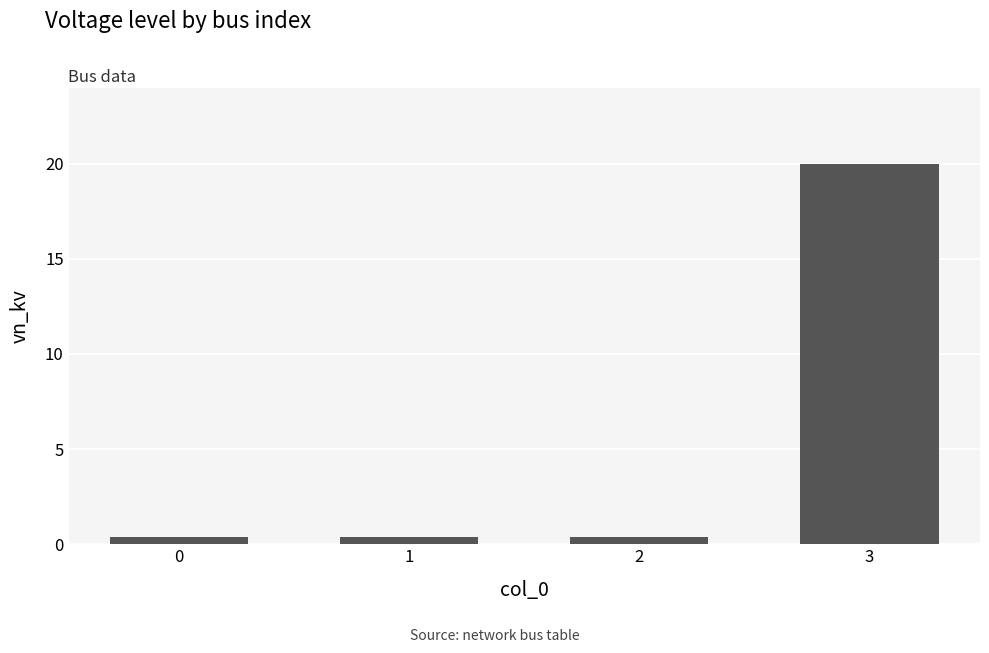

How many bars are there in total?

4